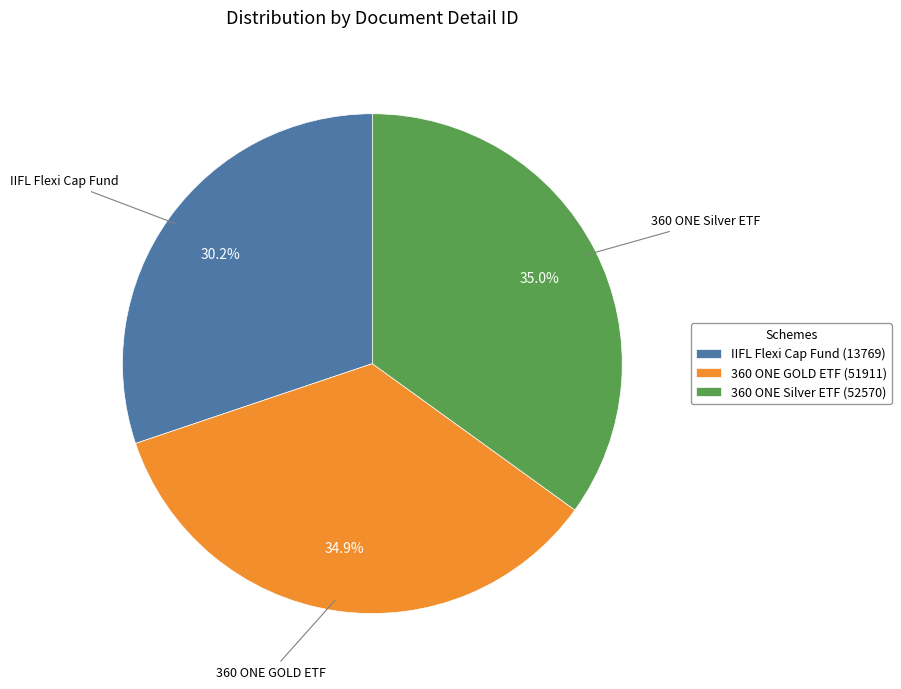

Approximately how many times larger is the value at IIFL Flexi Cap Fund (13769) compared to 360 ONE Silver ETF (52570)?

0.9